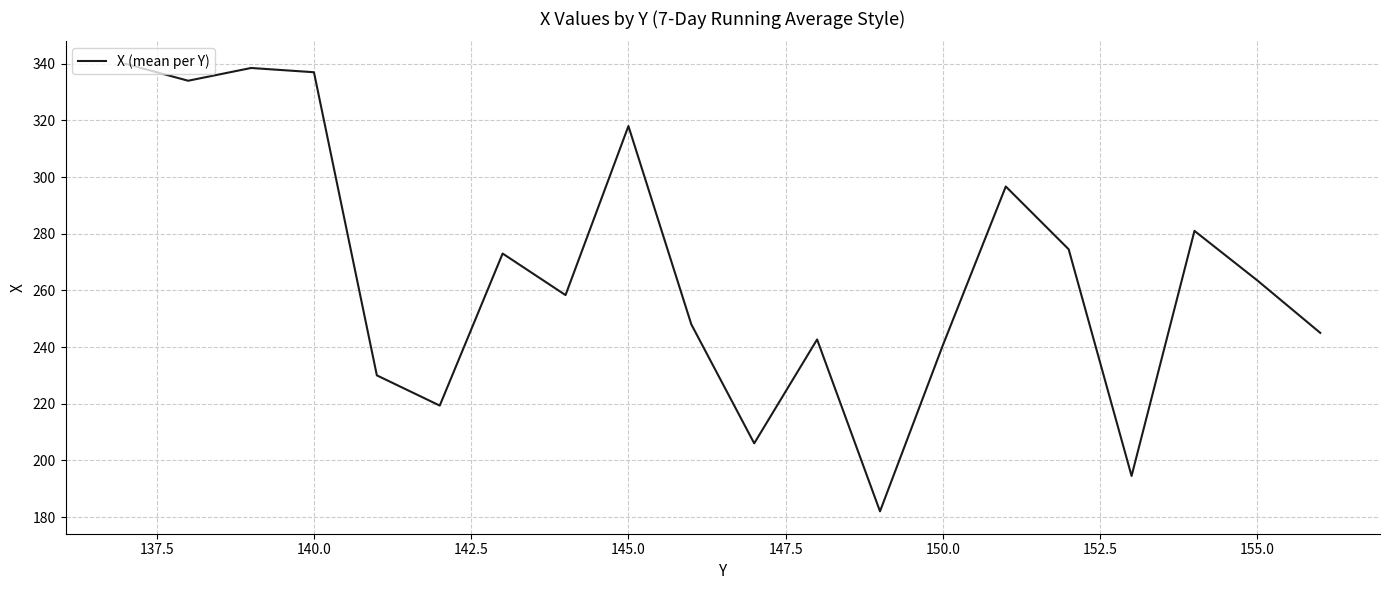

What is the maximum value shown in the chart?

340.0